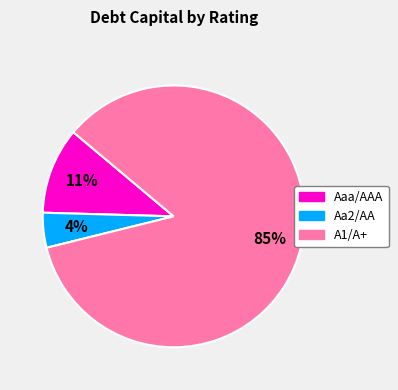

How many segments does this pie chart have?

3